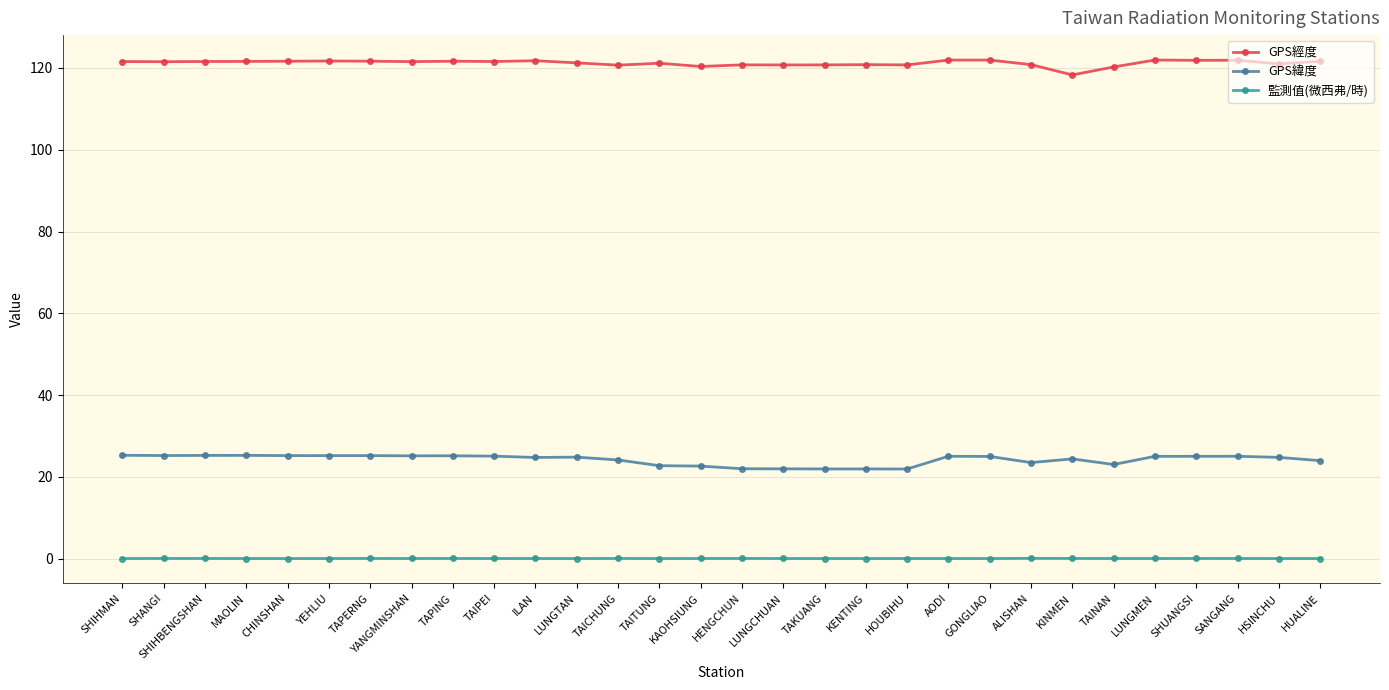

At how many categories does at least one series exceed 60?

30